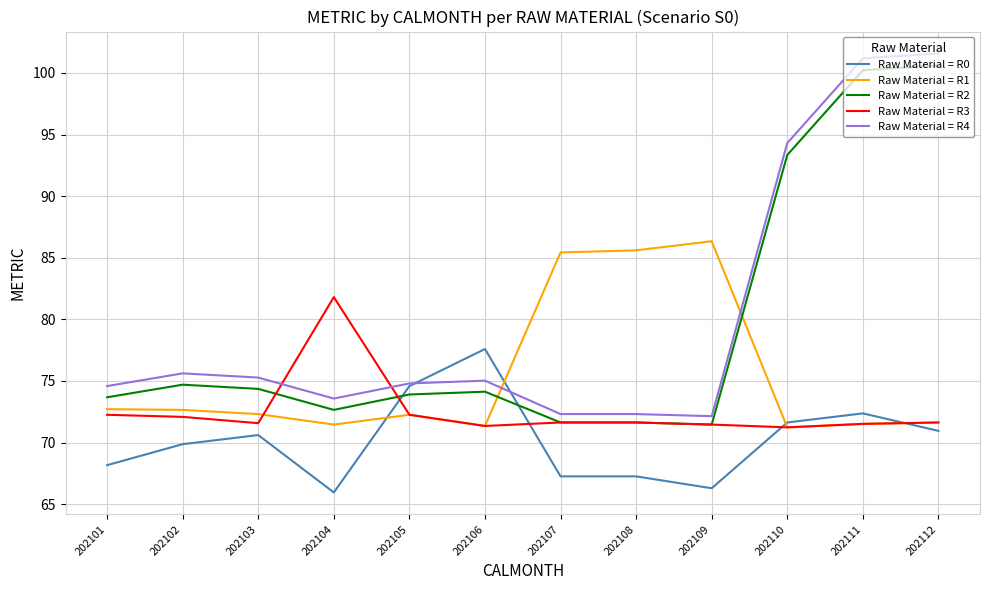

What is the difference between the Raw Material = R2 values at 202101 and 202112?

26.9